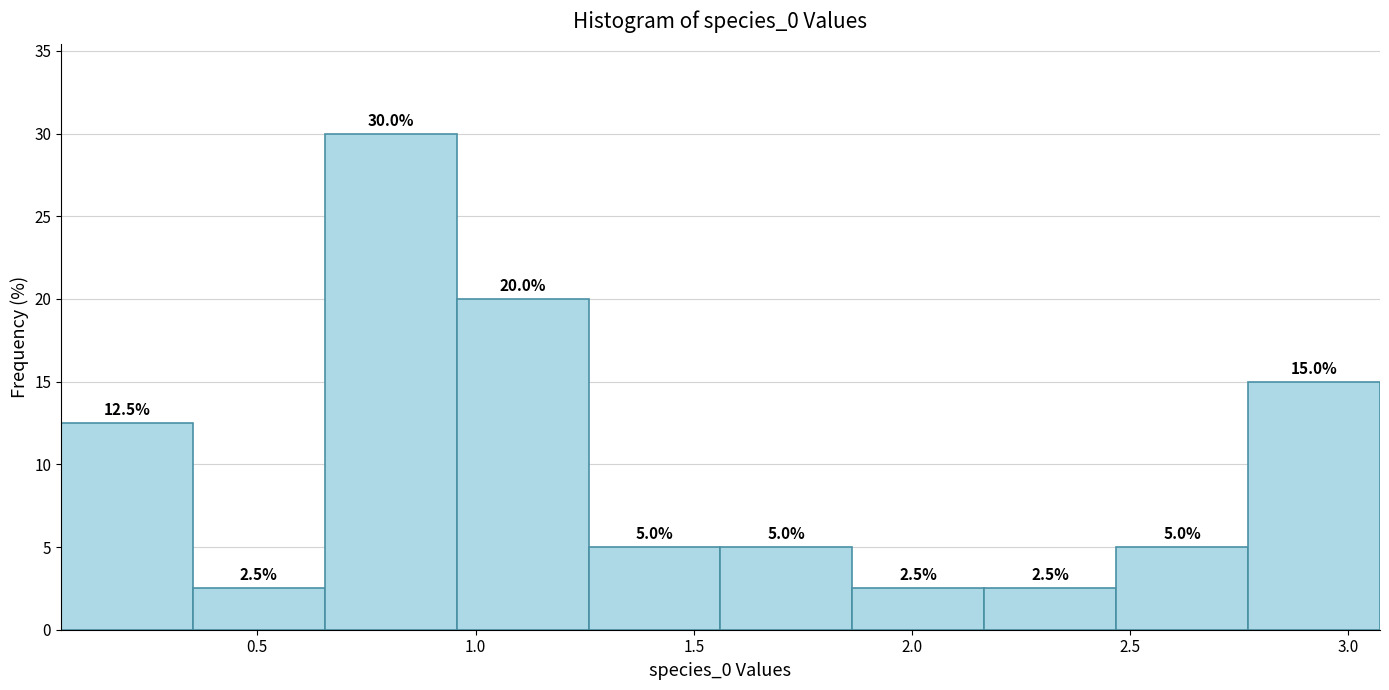

Reading left to right, transcribe this chart: for each bar, give the range it covers on the x-axis and its height. The bar edges are not printed on the chart, so give them approximately, as read against the axis.

0.05 to 0.35: 12.5
0.35 to 0.65: 2.5
0.65 to 0.95: 30.0
0.95 to 1.25: 20.0
1.25 to 1.55: 5.0
1.55 to 1.85: 5.0
1.85 to 2.15: 2.5
2.15 to 2.45: 2.5
2.45 to 2.75: 5.0
2.75 to 3.05: 15.0